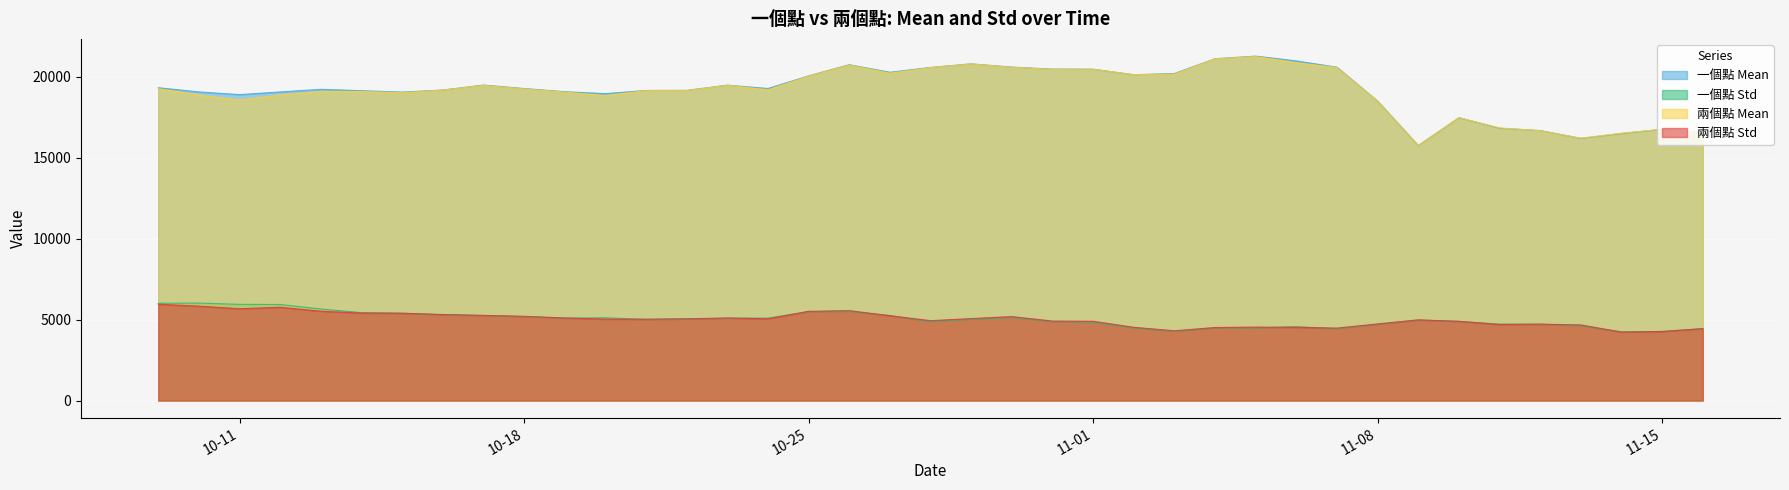

Where does the 兩個點 Mean series first go above 19182?

2022-10-09